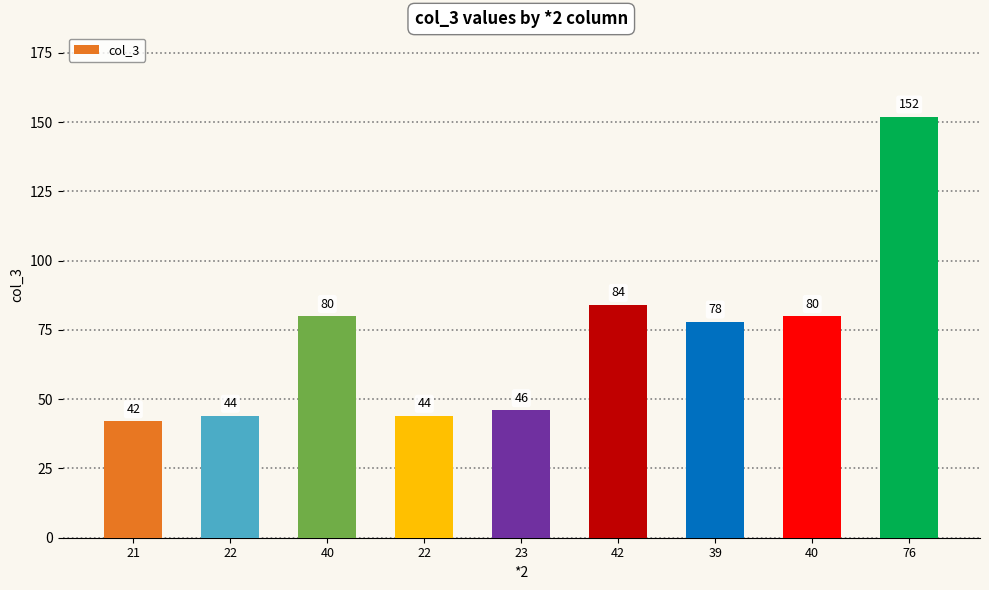

What is the minimum value shown in the chart?

42